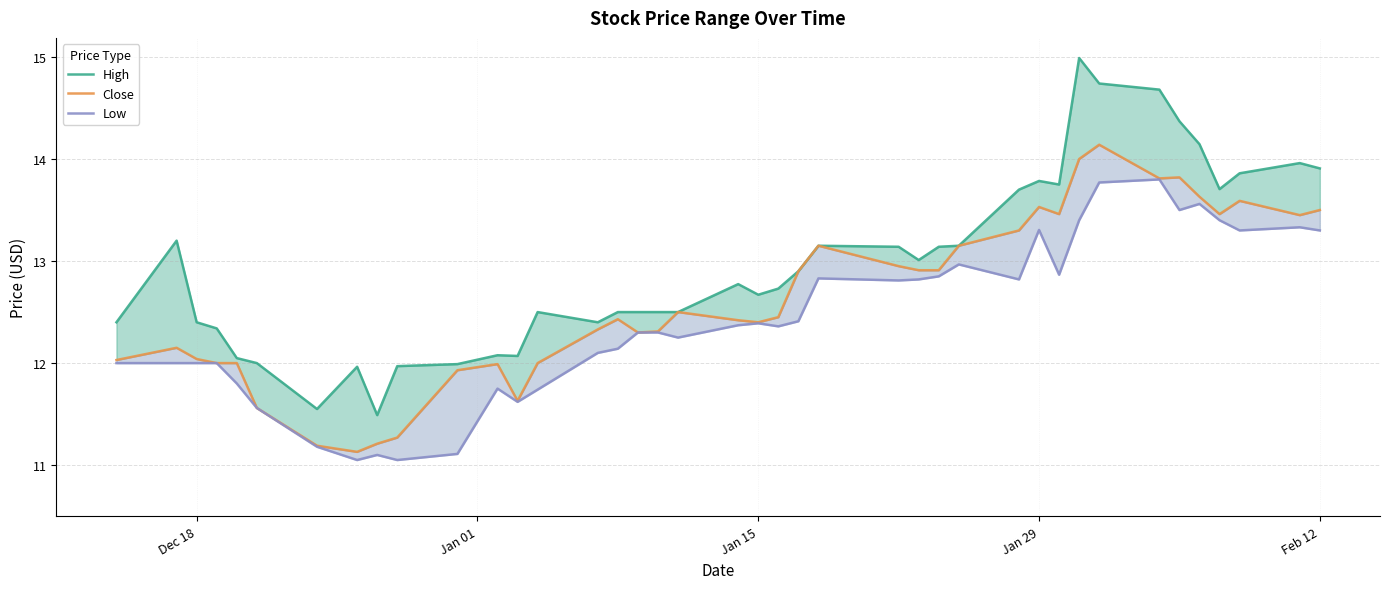

Reading left to right, what are all the values shown in this chart?

High: 12.4	13.2	12.4	12.3	12.0	12.0	11.6	12.0	11.5	12.0	12.0	12.1	12.1	12.5	12.4	12.5	12.5	12.5	12.5	12.8	12.7	12.7	12.9	13.2	13.1	13.0	13.1	13.2	13.7	13.8	13.8	15.0	14.7	14.7	14.4	14.1	13.7	13.9	14.0	13.9
Close: 12.0	12.2	12.0	12.0	12.0	11.6	11.2	11.1	11.2	11.3	11.9	12.0	11.6	12.0	12.3	12.4	12.3	12.3	12.5	12.4	12.4	12.4	12.9	13.2	12.9	12.9	12.9	13.2	13.3	13.5	13.5	14.0	14.1	13.8	13.8	13.6	13.5	13.6	13.4	13.5
Low: 12.0	12.0	12.0	12.0	11.8	11.6	11.2	11.1	11.1	11.1	11.1	11.8	11.6	11.7	12.1	12.1	12.3	12.3	12.2	12.4	12.4	12.4	12.4	12.8	12.8	12.8	12.8	13.0	12.8	13.3	12.9	13.4	13.8	13.8	13.5	13.6	13.4	13.3	13.3	13.3